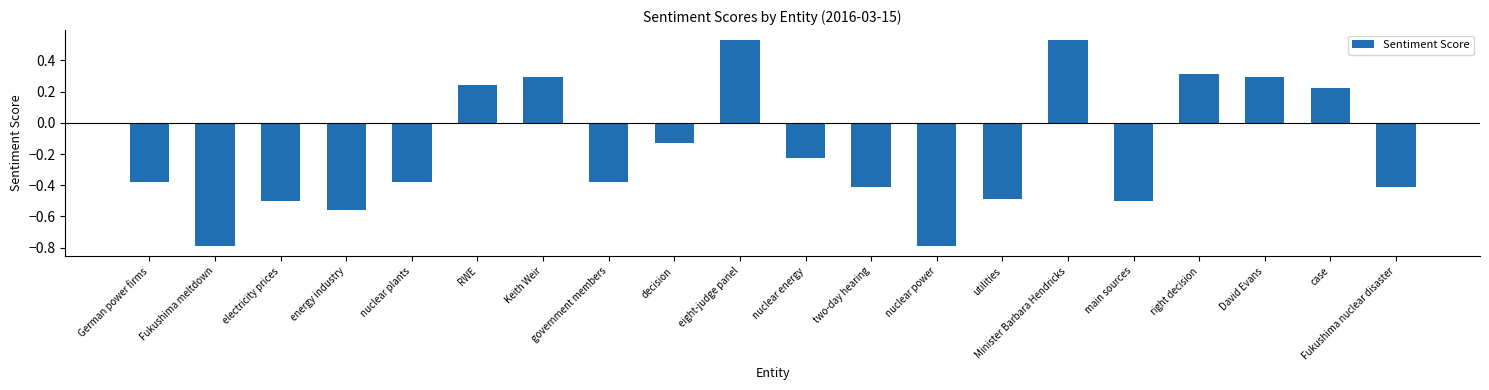

True or false: the data shows 0.1 at Keith Weir.

False